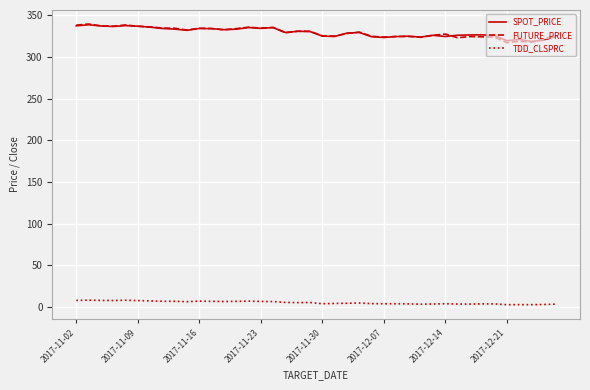

True or false: FUTURE_PRICE and TDD_CLSPRC cross at least once.

False